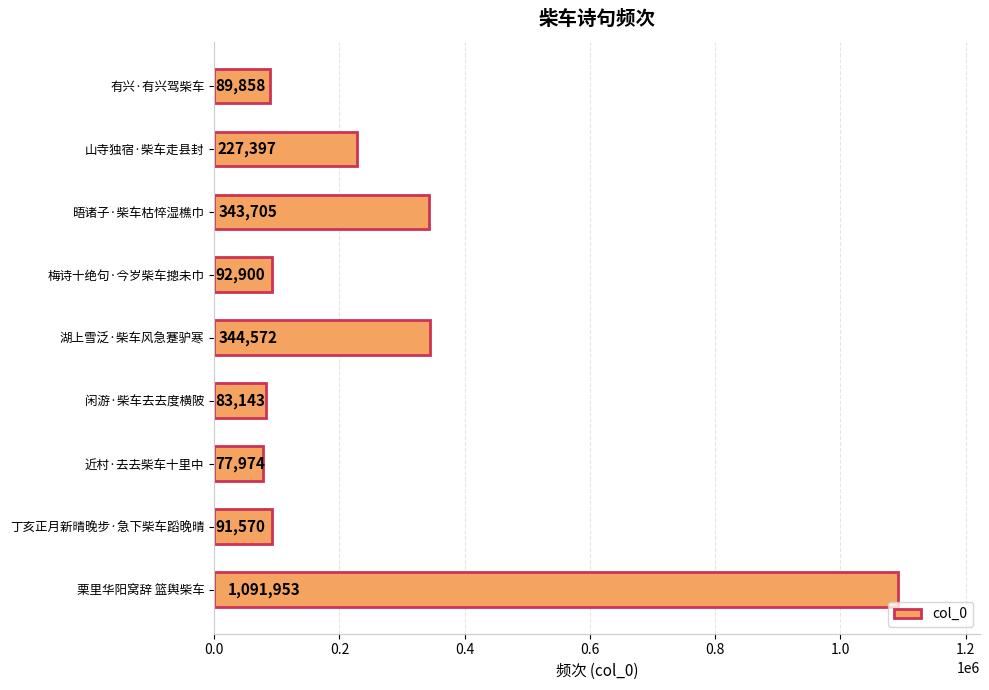

What is the change in value from 有兴·有兴驾柴车 to 梅诗十绝句·今岁柴车摠未巾?

+3042